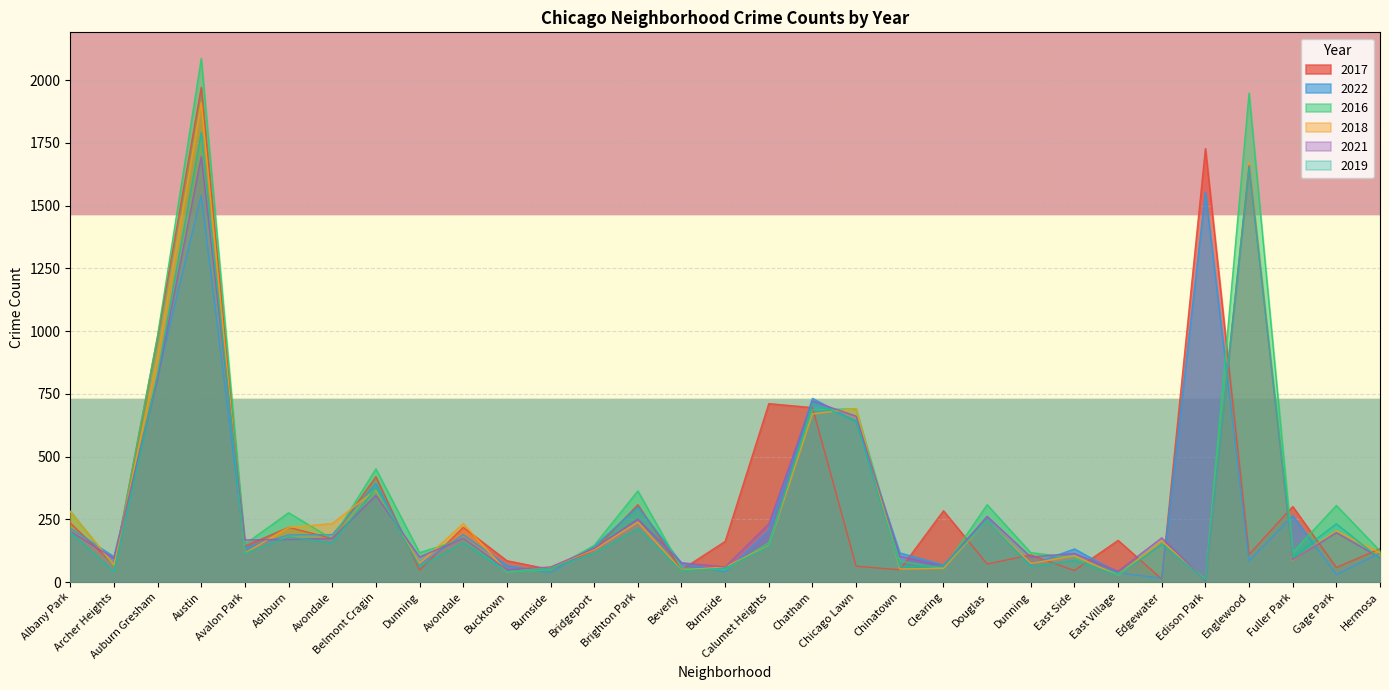

At how many categories does at least one series exceed 1040?

3